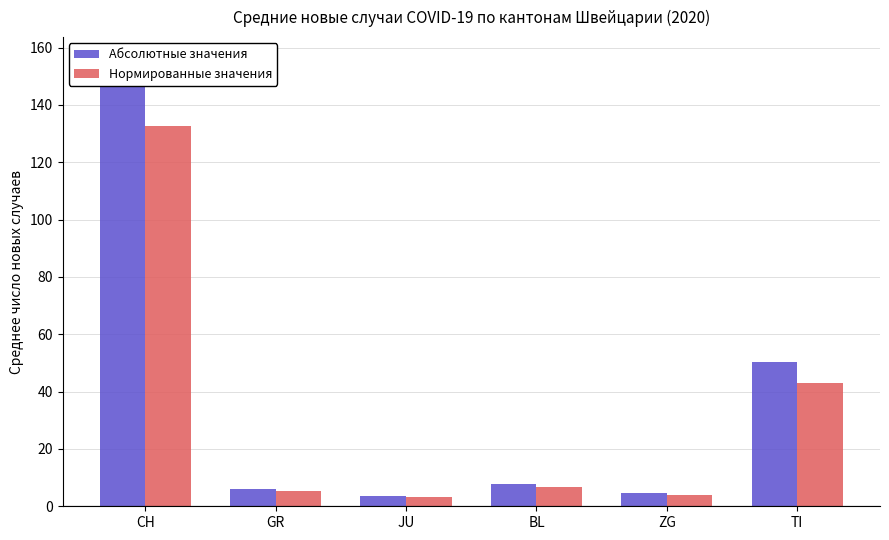

Reading left to right, what are all the values shown in this chart?

Абсолютные значения: CH=155.9	GR=6.1	JU=3.7	BL=7.8	ZG=4.7	TI=50.5
Нормированные значения: CH=132.5	GR=5.2	JU=3.1	BL=6.6	ZG=4.0	TI=42.9